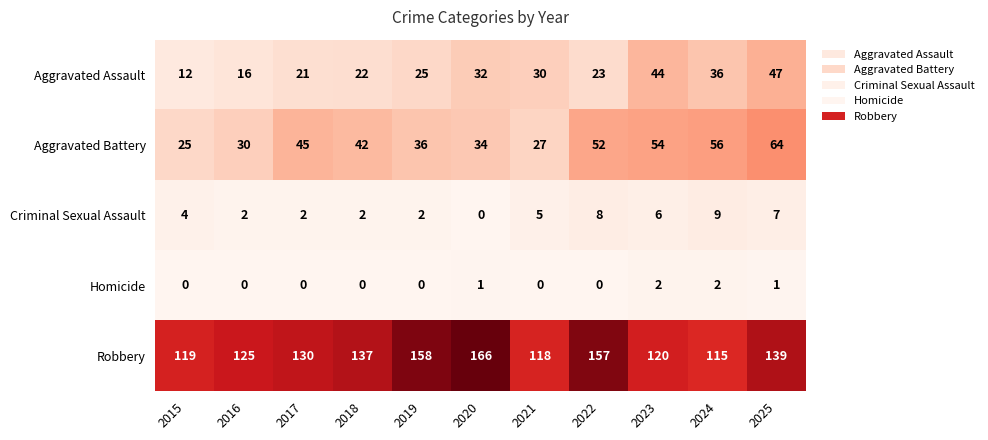

What is the difference between the highest and lowest values at 2024?

113